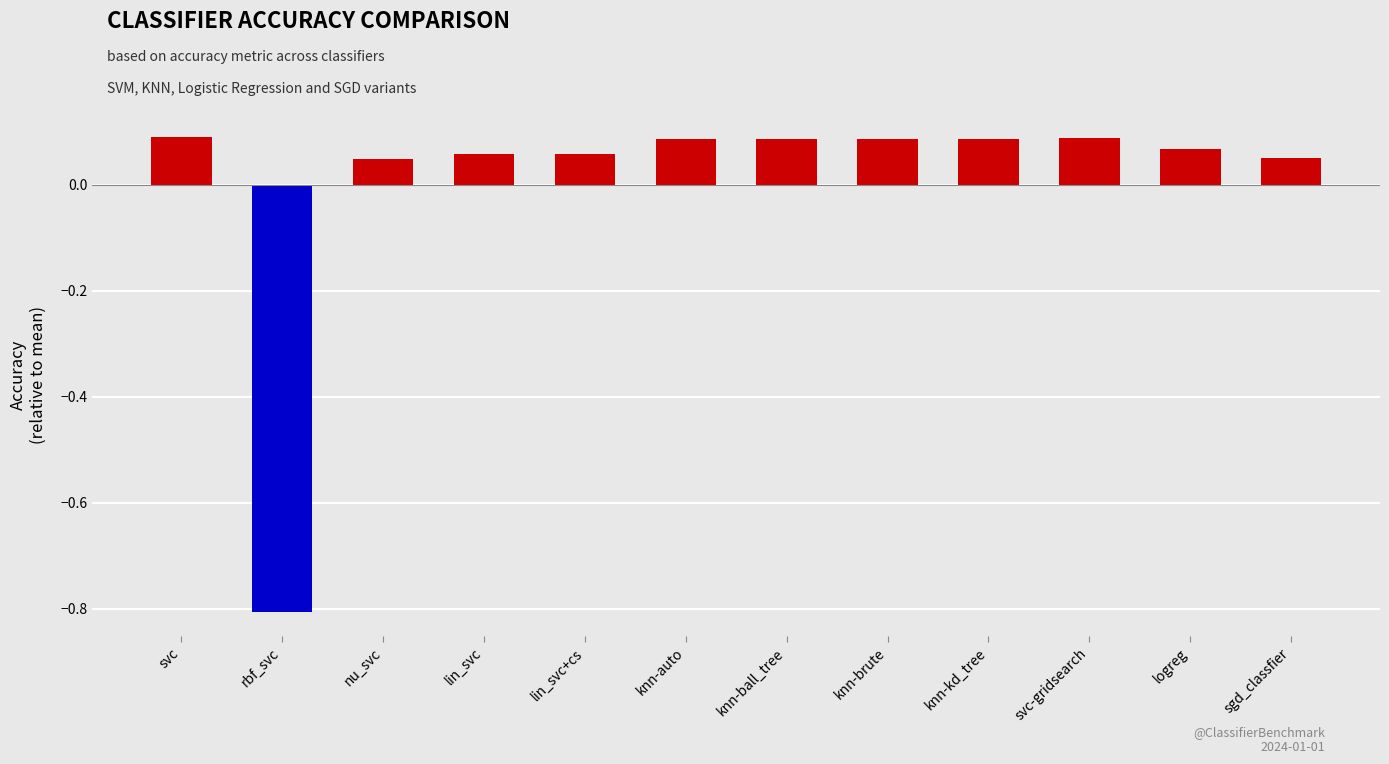

What is the label of the 5th bar from the right?

knn-brute